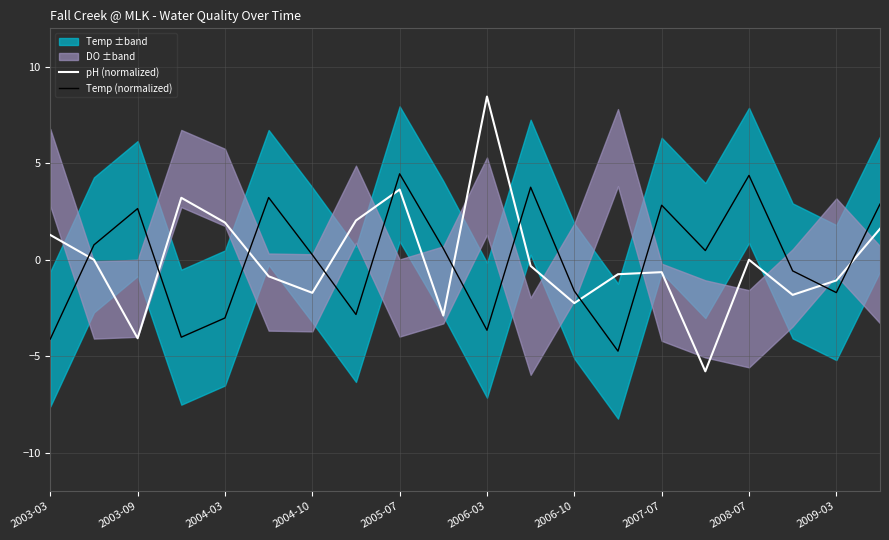

Rank the series by their maximum value, from lowest to highest.

Temp (normalized), pH (normalized)